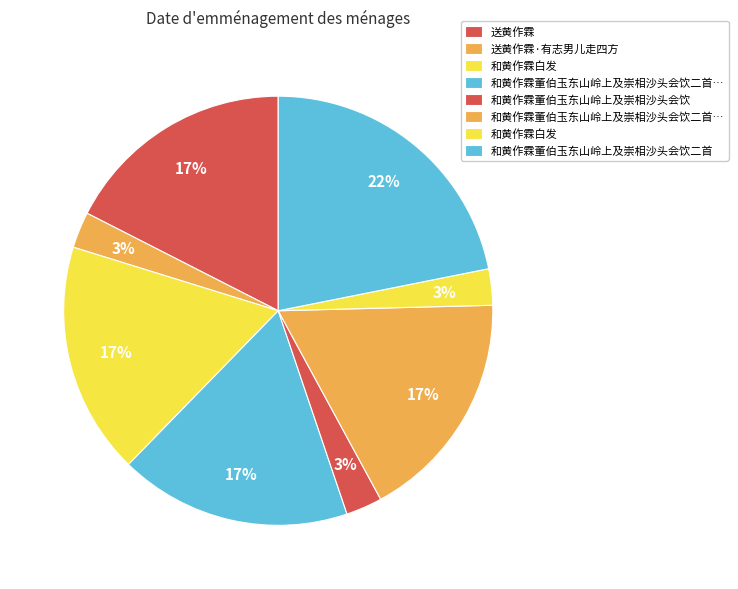

How many segments does this pie chart have?

8